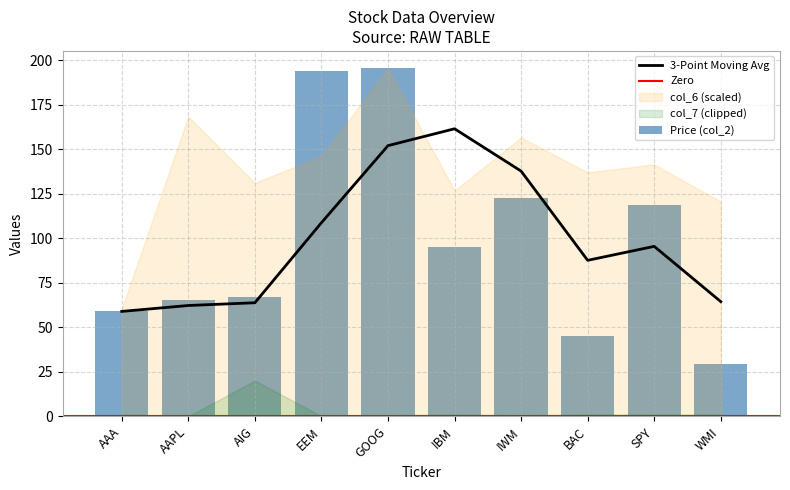

The value of 3-Point Moving Avg at GOOG is 152.0. True or false?

True